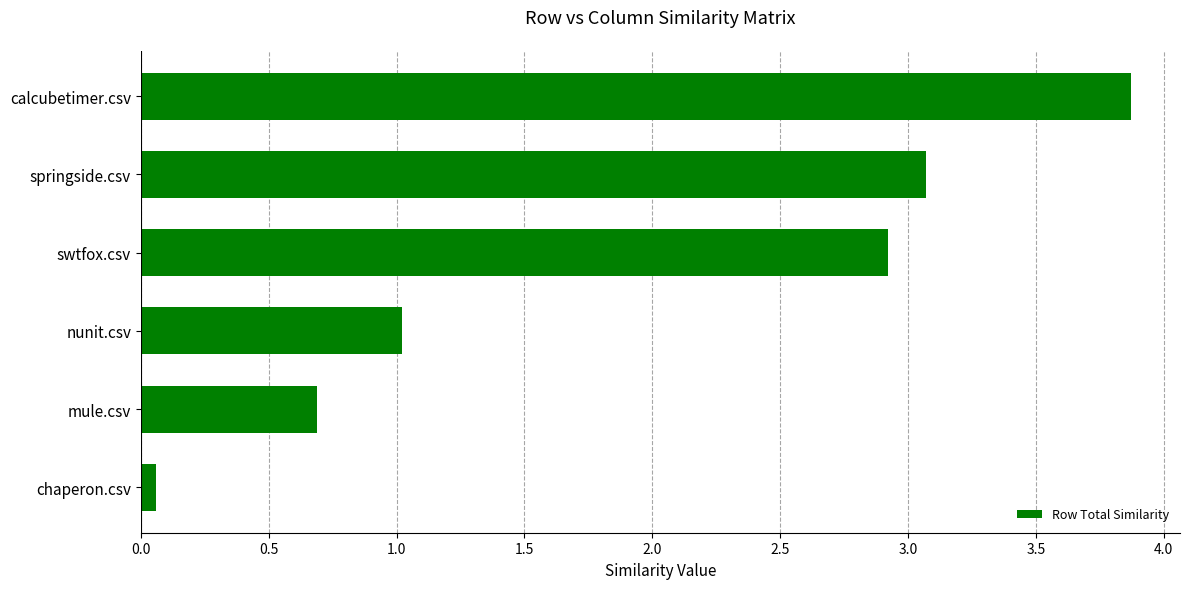

Rank the categories by value from lowest to highest.

chaperon.csv, mule.csv, nunit.csv, swtfox.csv, springside.csv, calcubetimer.csv